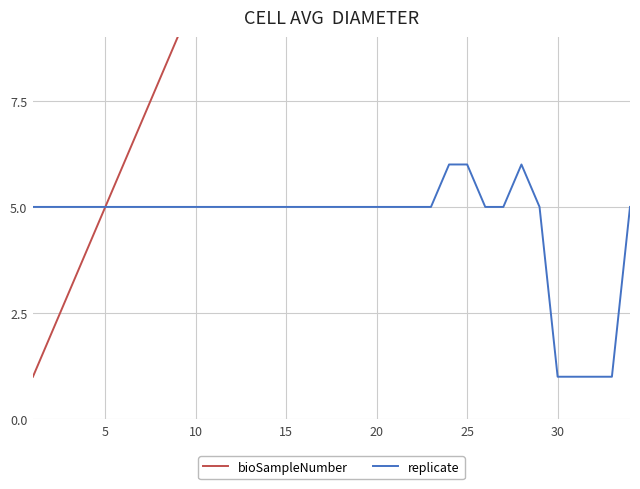

What is the smallest value displayed?

1